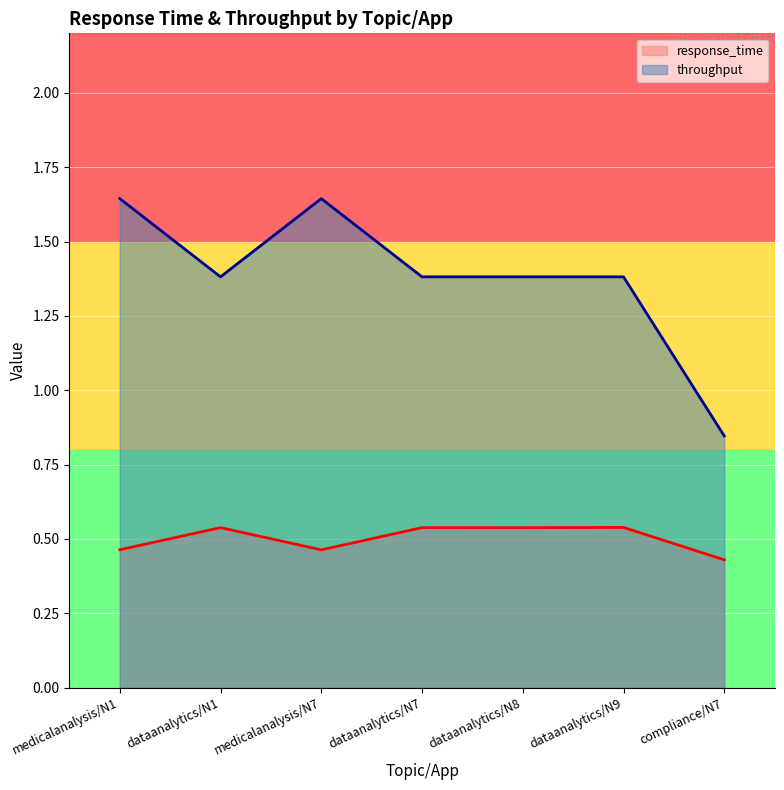

What position from the left is compliance/N7?

7